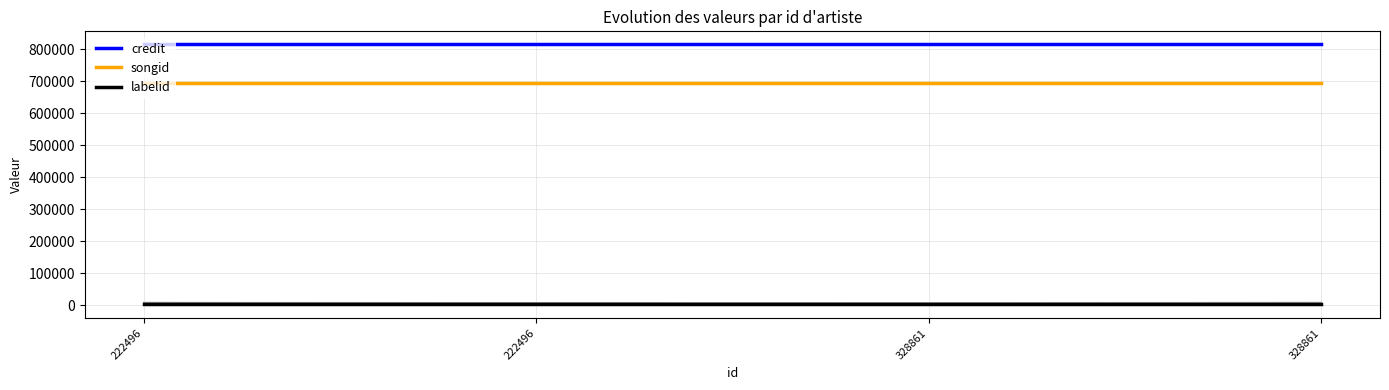

Which series changed the most between 222496 and 328861?

credit